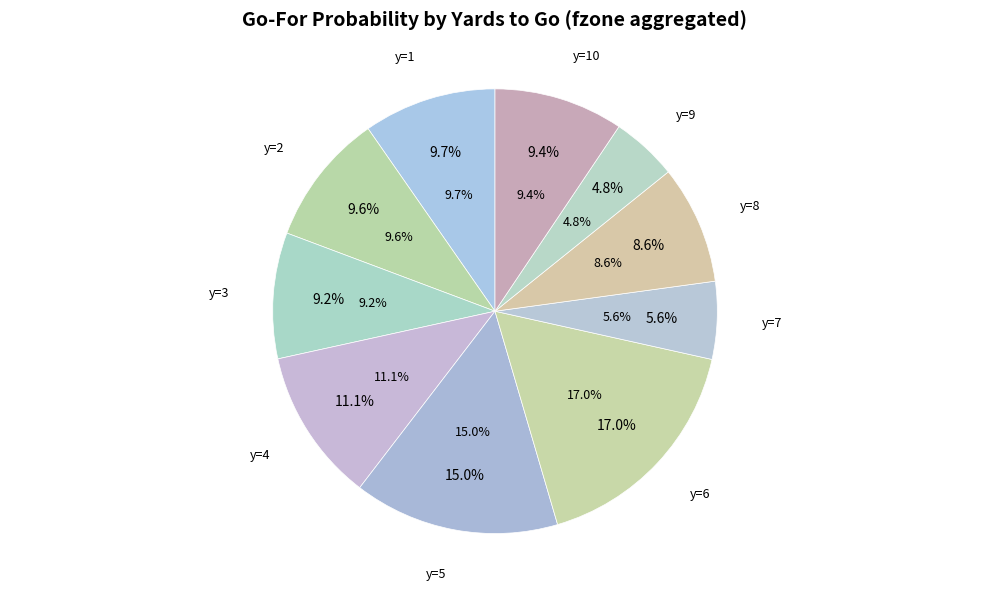

Which category has the biggest portion of the pie?

y=6